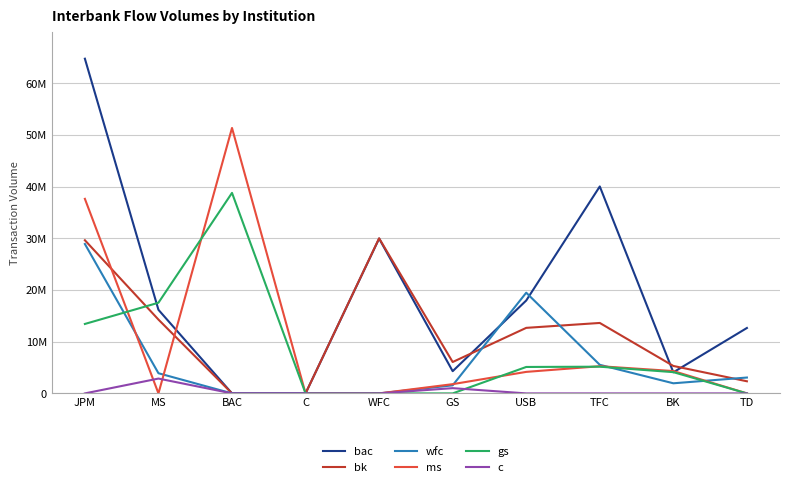

At WFC, list the series in order from smallest to largest.

wfc, ms, gs, c, bac, bk